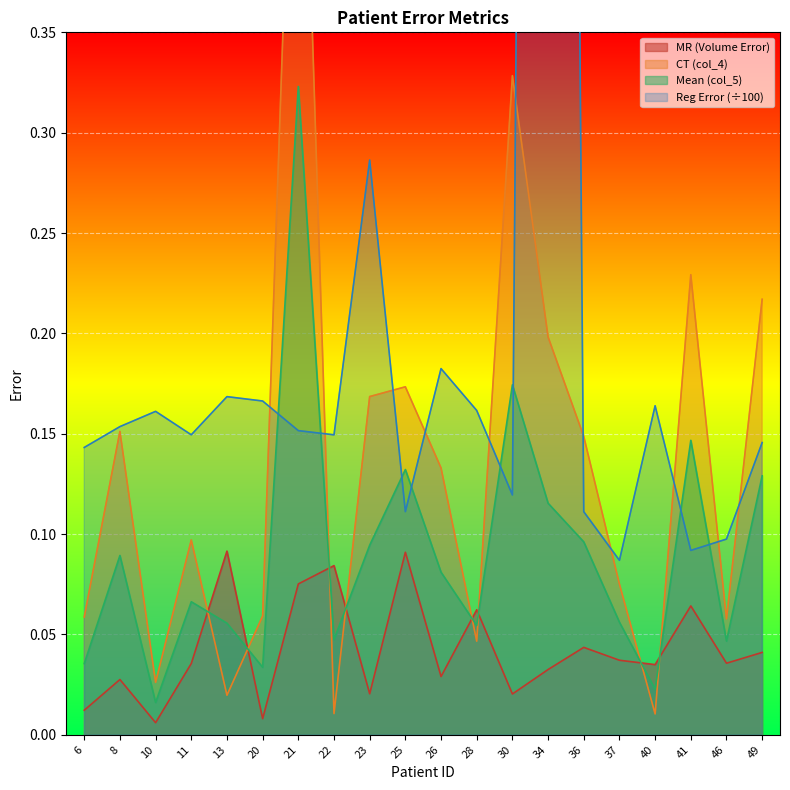

List the labels in order of Reg Error value, largest first.

34, 23, 26, 13, 20, 40, 28, 10, 8, 21, 11, 22, 49, 6, 30, 25, 36, 46, 41, 37